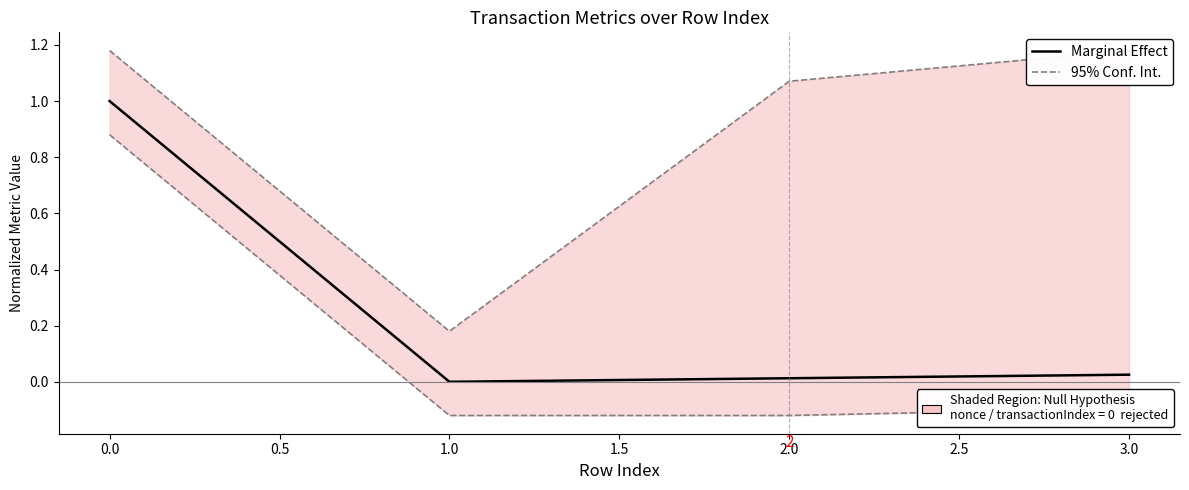

True or false: 95% Conf. Int. and Marginal Effect cross at least once.

False